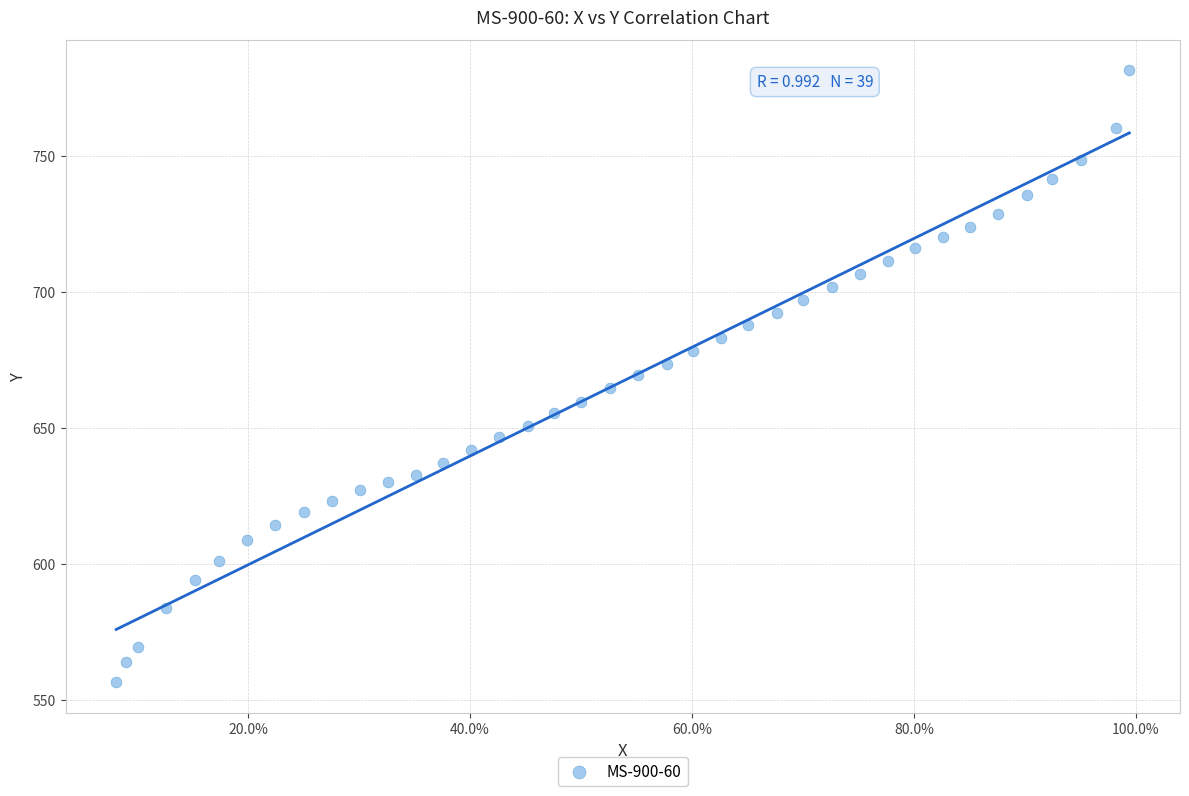

What is the range of X values (max minus min)?

0.9